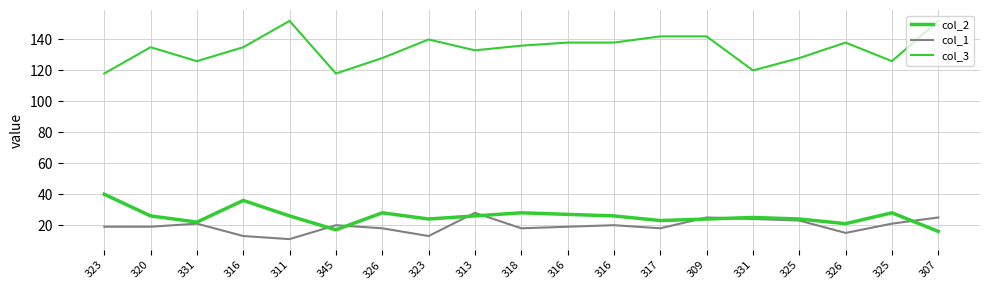

What is the sum of the col_2 values at 325 and 323?

48